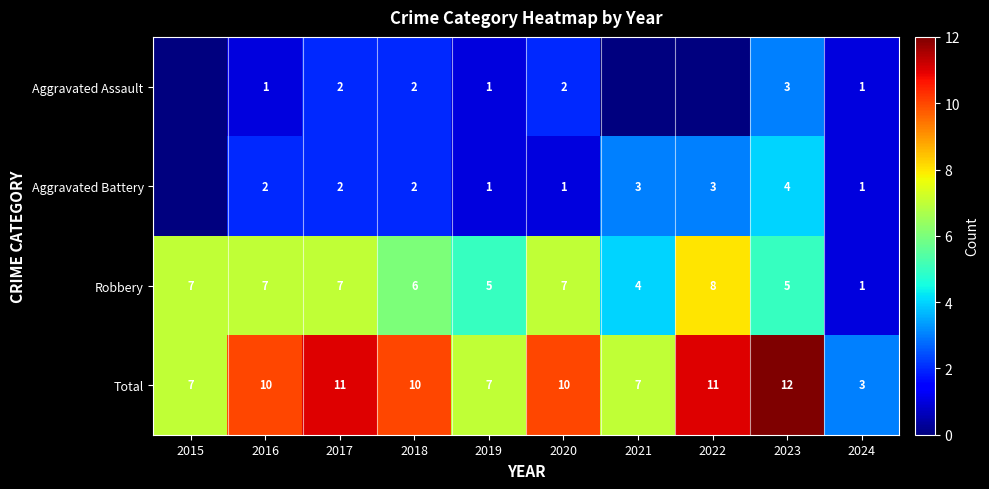

Rank the series at 2016 from lowest to highest value.

Aggravated Assault, Aggravated Battery, Robbery, Total